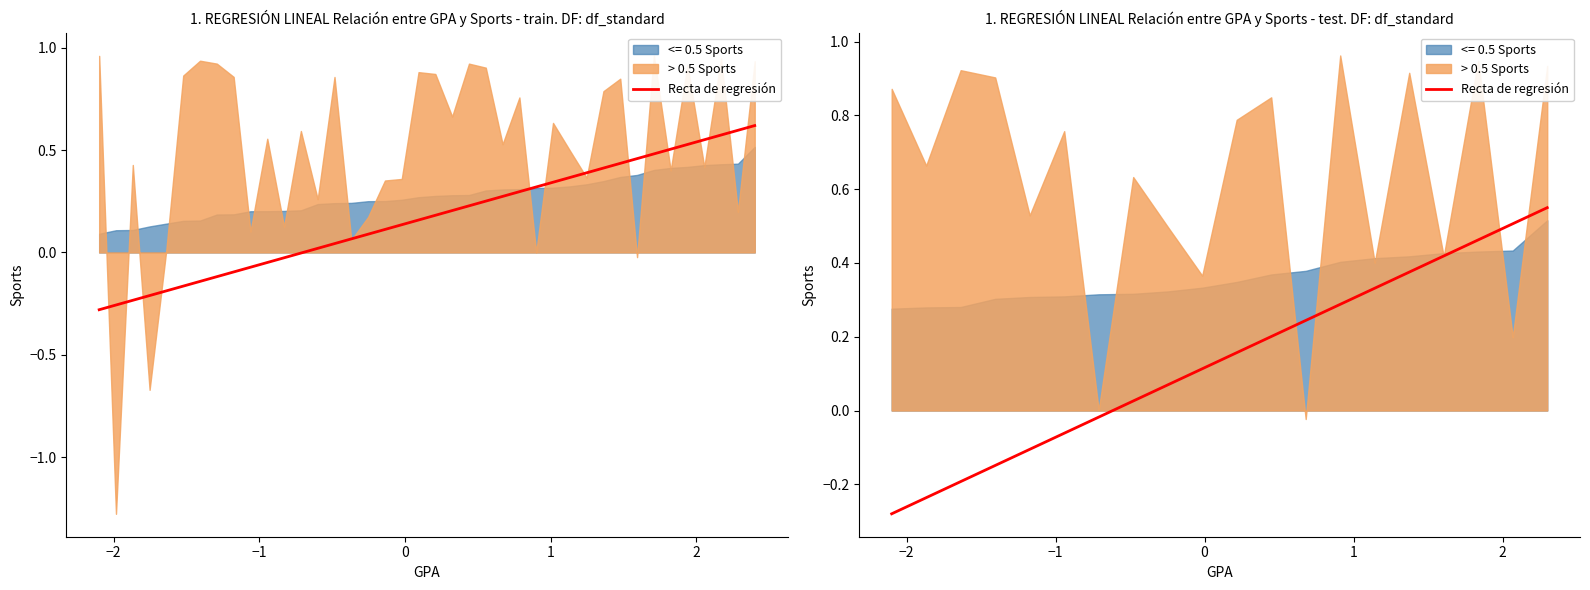

Reading right to left, what are all the values shown in this chart?

0.6	-0.3